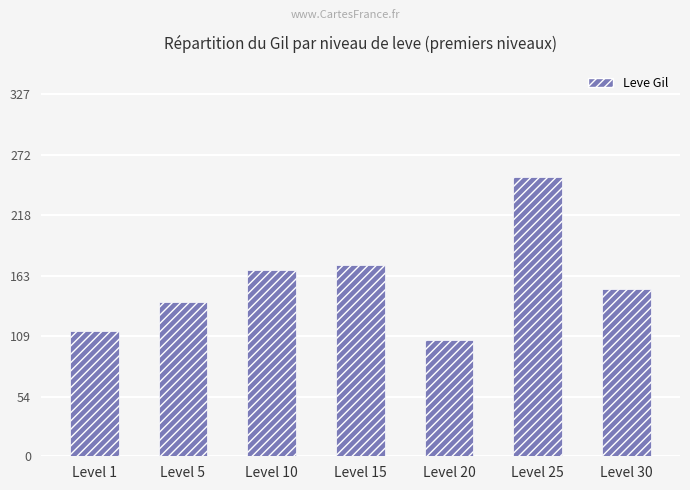

The chart shows a value of 214 at Level 30. True or false?

False